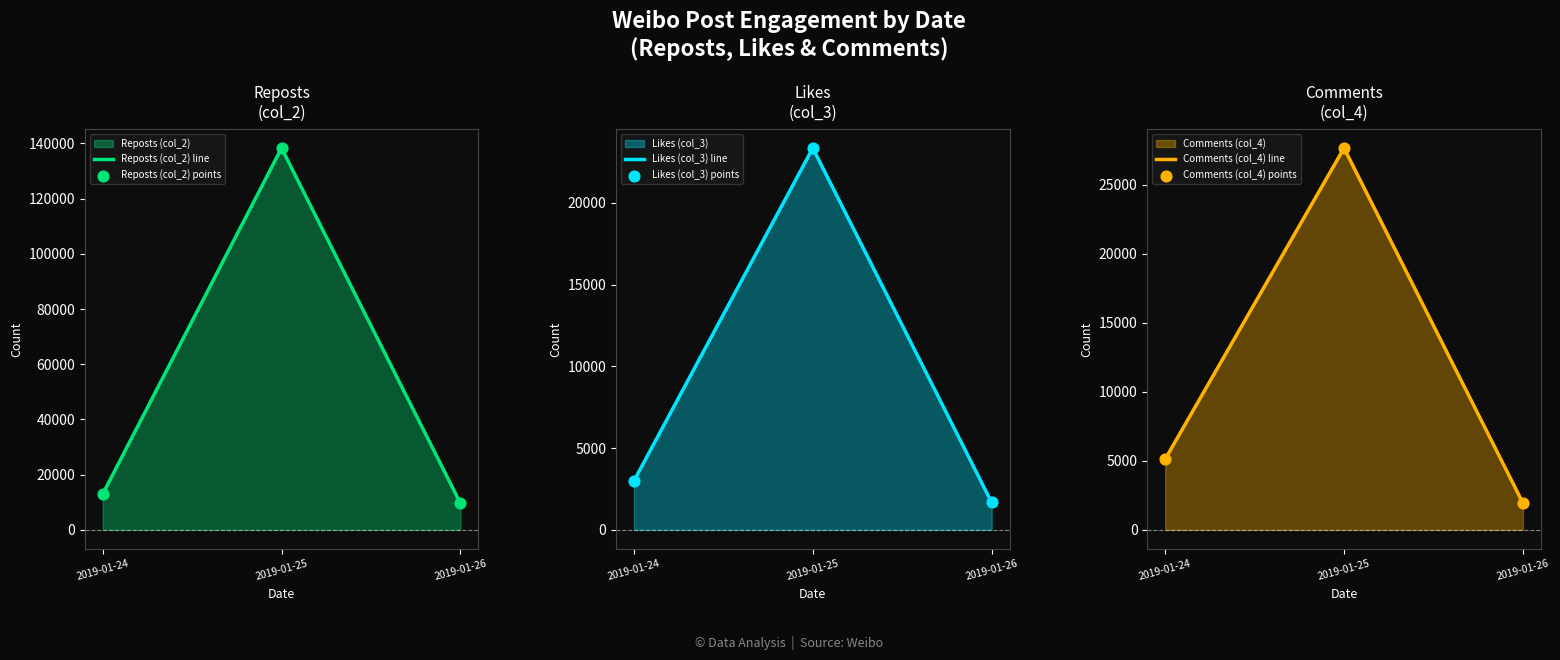

Which series has the largest total across all categories?

Reposts (col_2) line